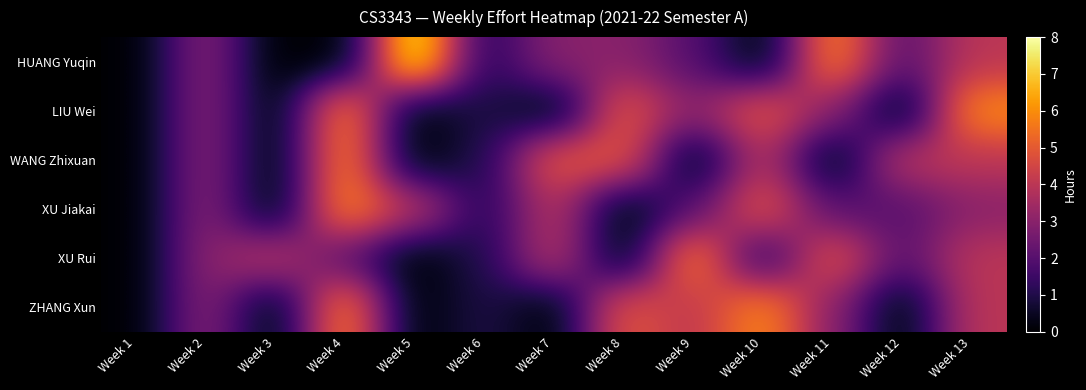

What is the total value across all series at Week 5?

12